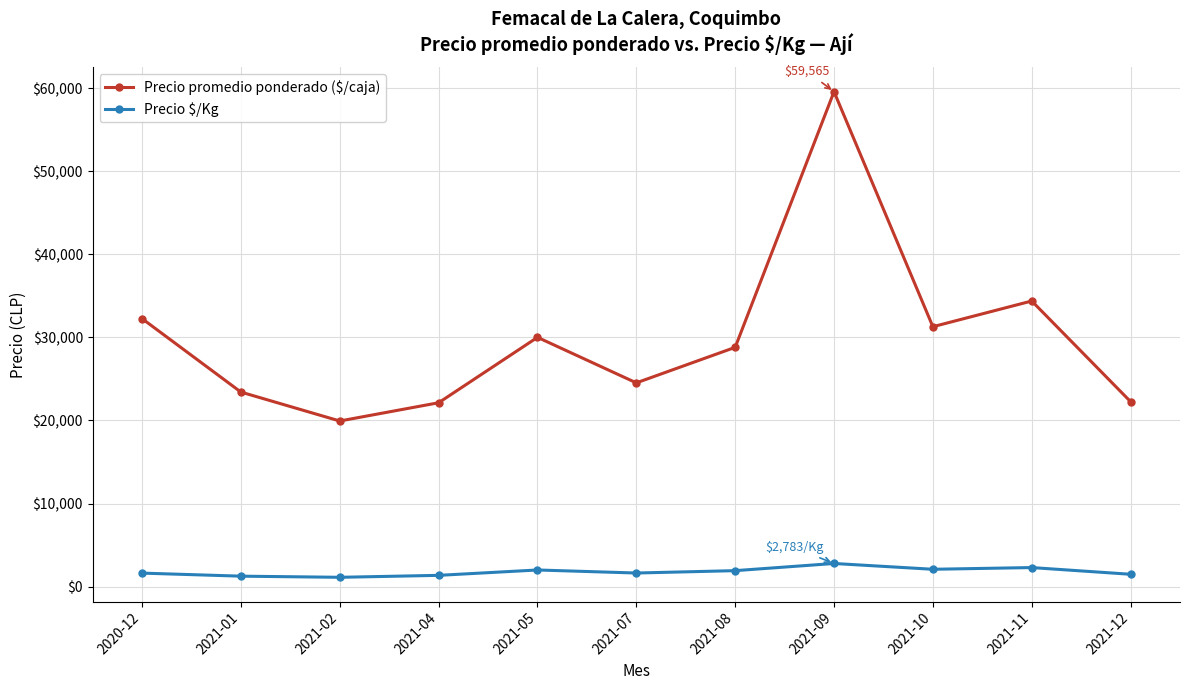

List the series in order of their peak value, lowest first.

Precio $/Kg, Precio promedio ponderado ($/caja)